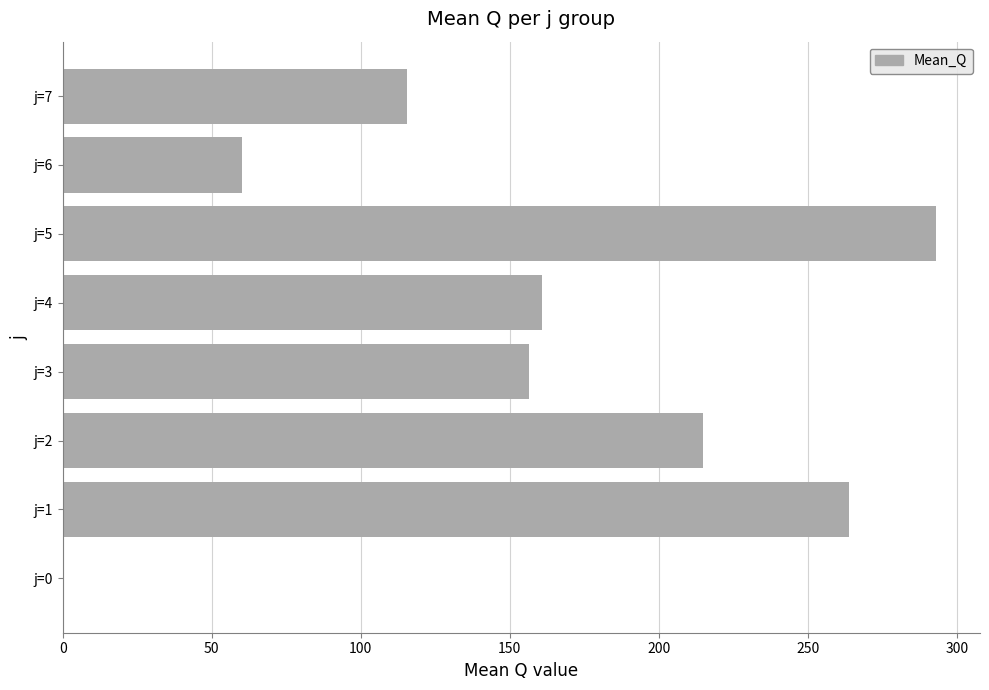

Reading bottom to top, transcribe all the data shown in this chart.

j=0=0.0	j=1=263.9	j=2=214.9	j=3=156.4	j=4=160.7	j=5=293.1	j=6=60.3	j=7=115.4